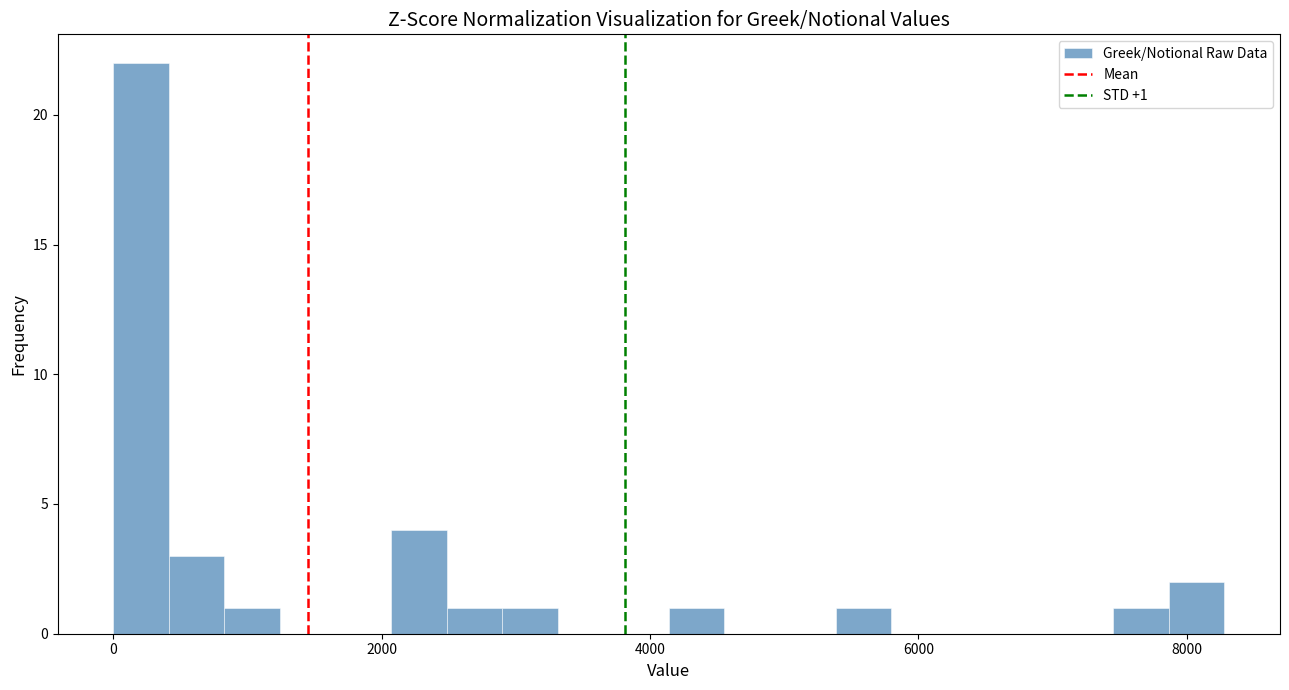

Read against the x-axis, roughly where is the centre of the tallest bar?

200